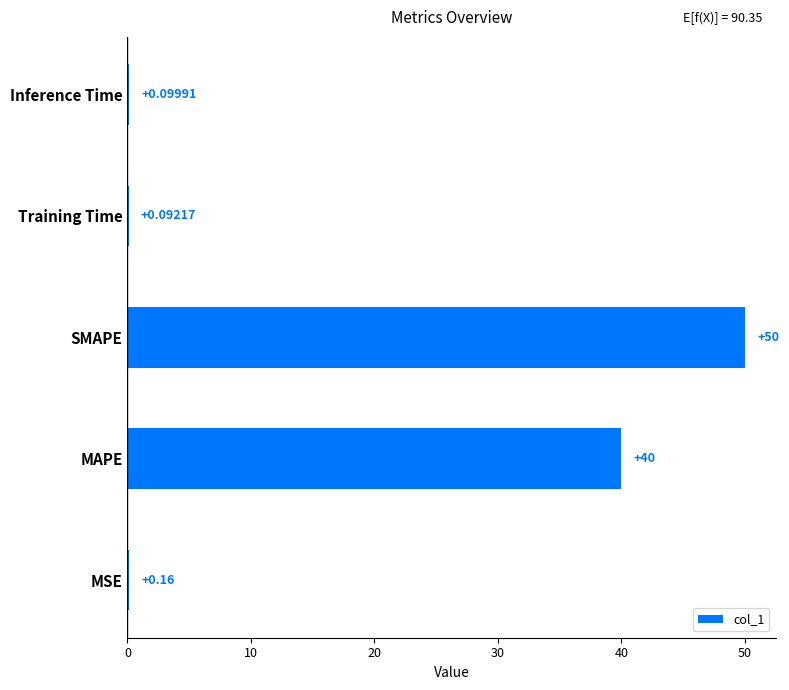

Where is the data nearest to the value 25?

MAPE